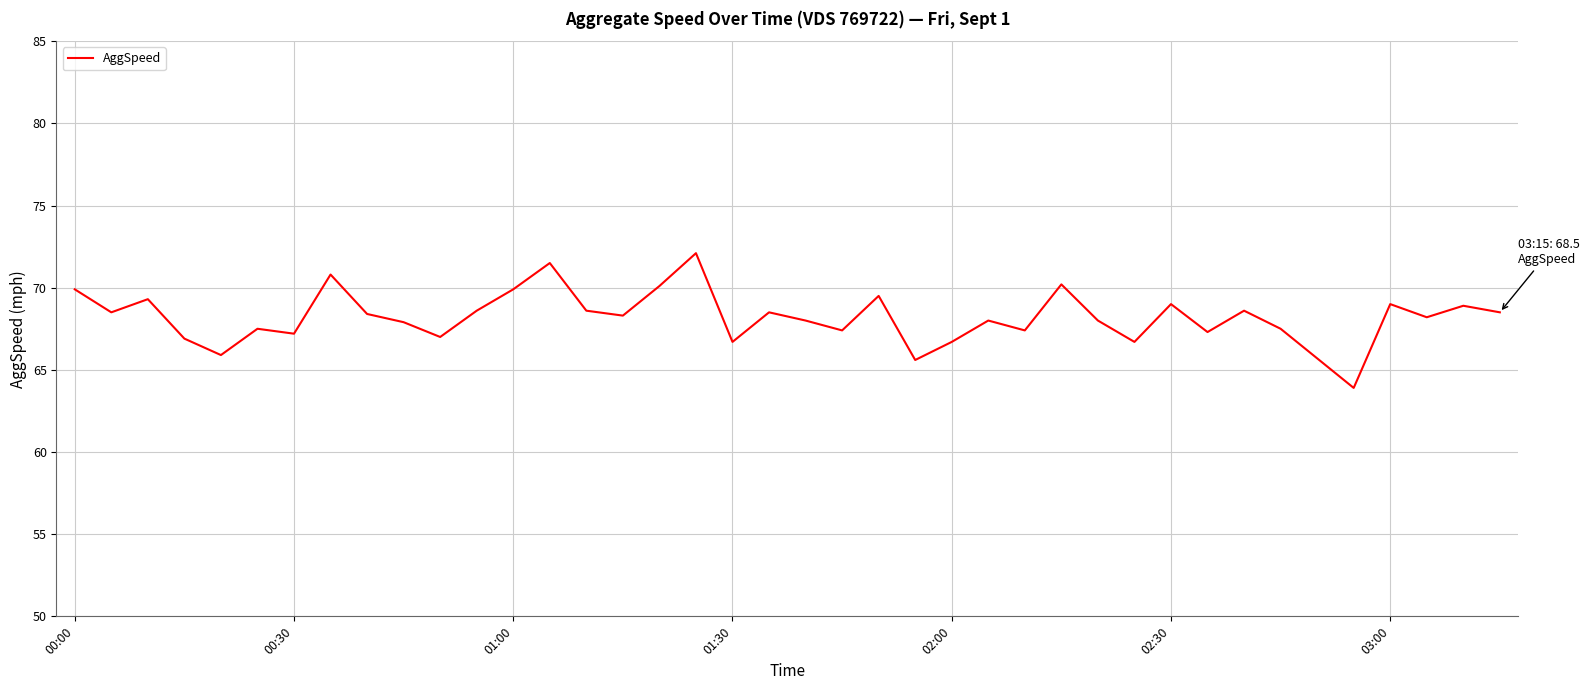

What is the difference between the maximum and minimum values?

8.2